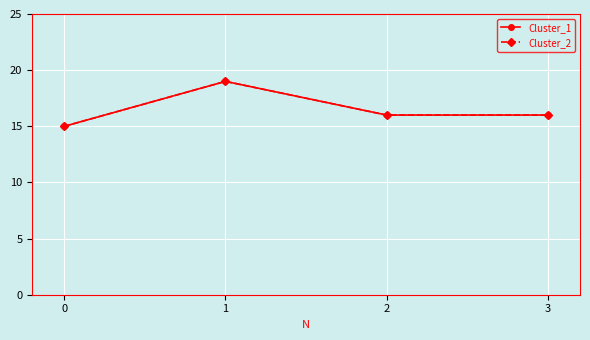

Does the chart have visible grid lines?

Yes